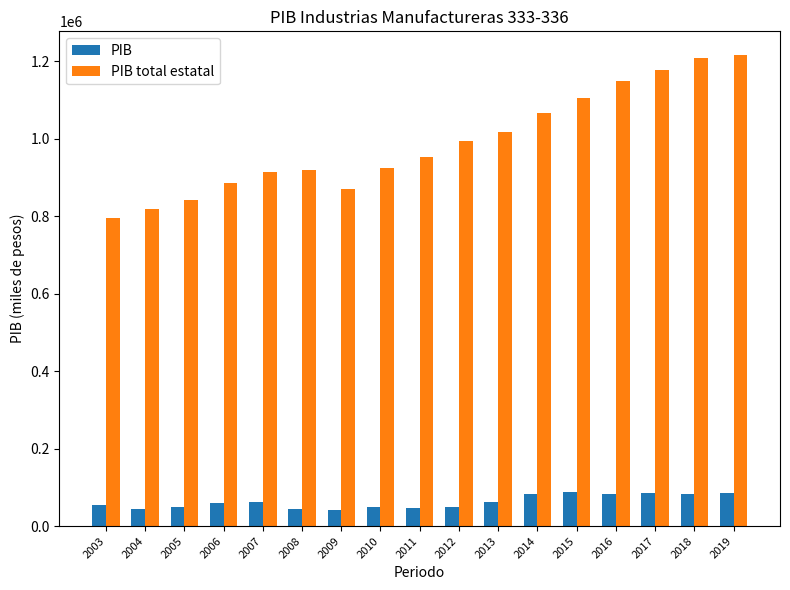

Rank the series at 2005 from lowest to highest value.

PIB, PIB total estatal